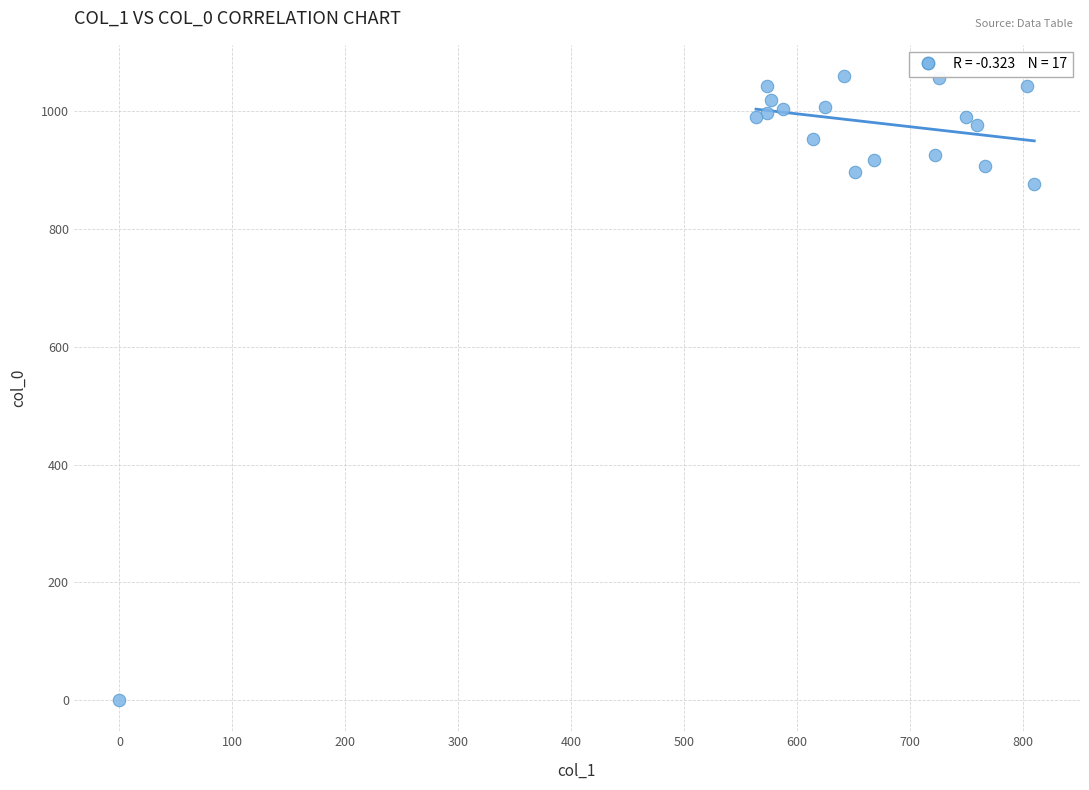

What Y value in the scatter plot is closest to 530?

876.7